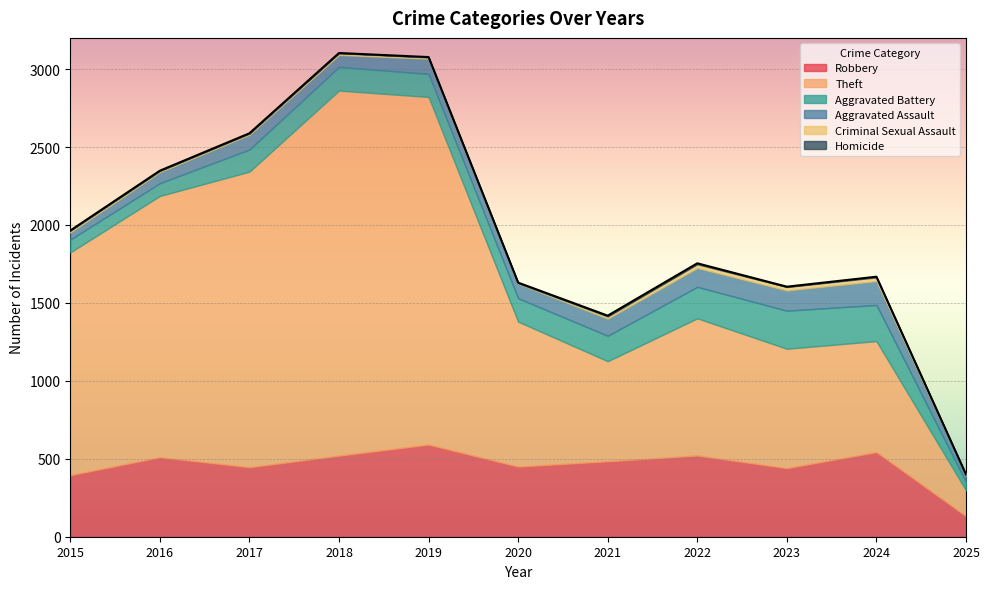

Where is Aggravated Battery nearest to the value 148?

2019